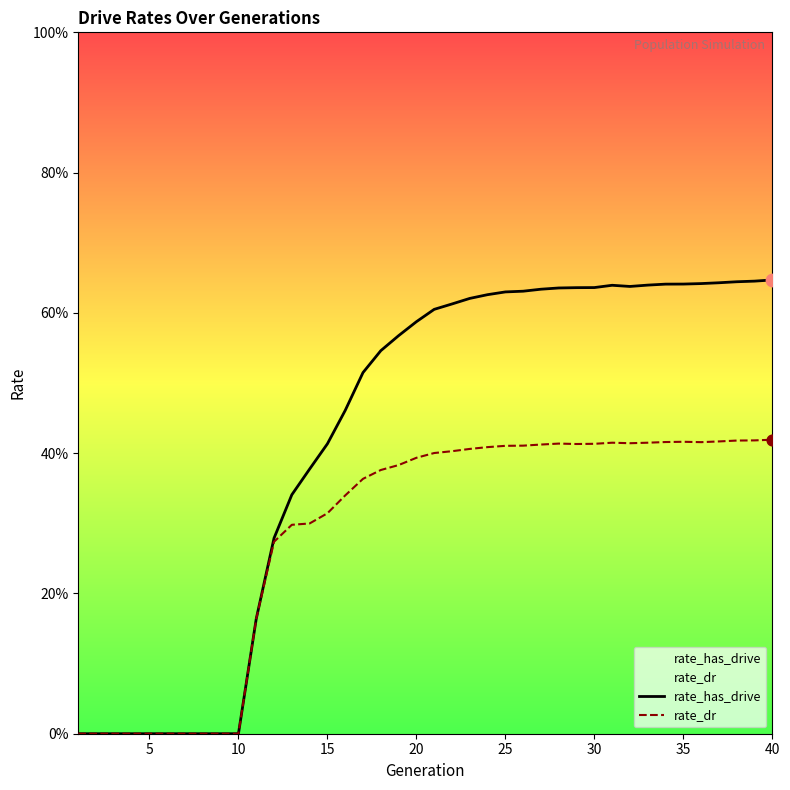

What are all the series names shown in the legend?

rate_has_drive, rate_dr